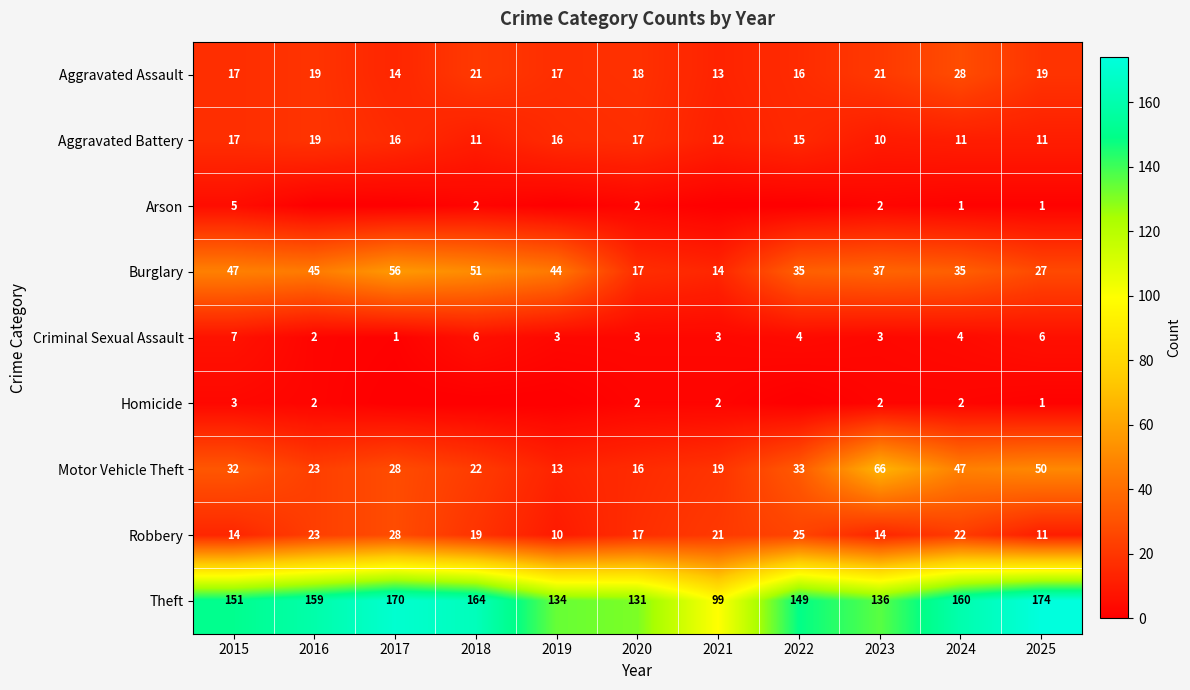

Which label corresponds to the largest value in the chart?

2025